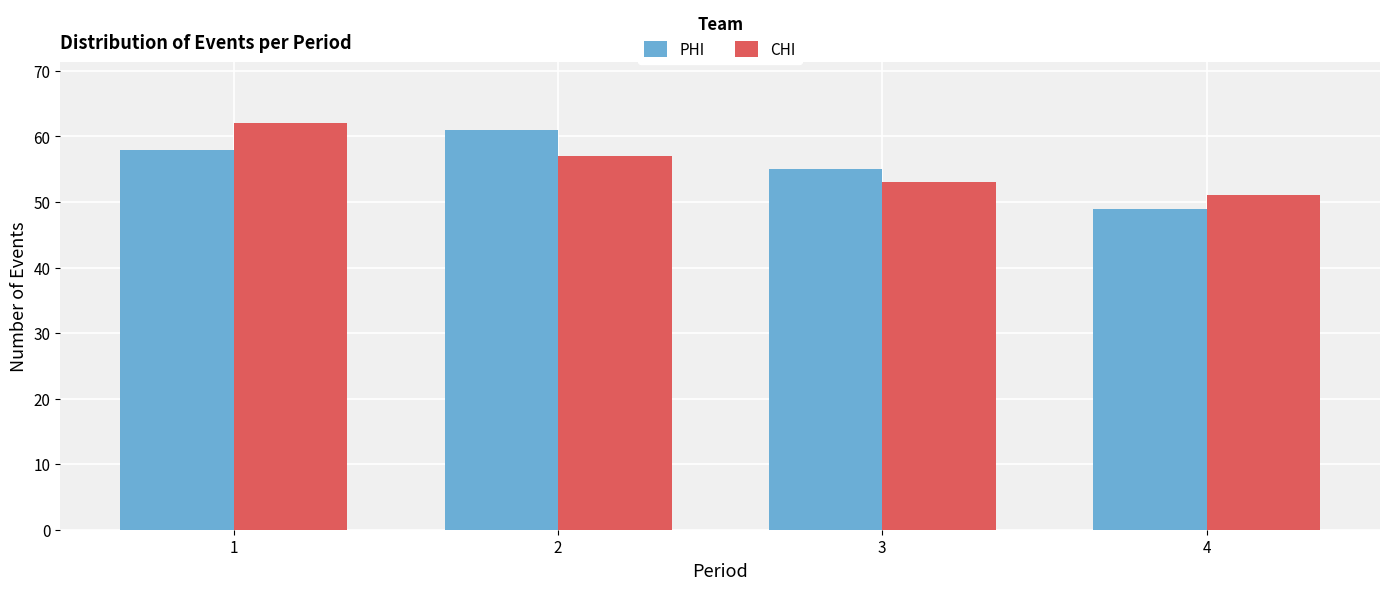

Reading right to left, what are all the values shown in this chart?

PHI: 4=49	3=55	2=61	1=58
CHI: 4=51	3=53	2=57	1=62